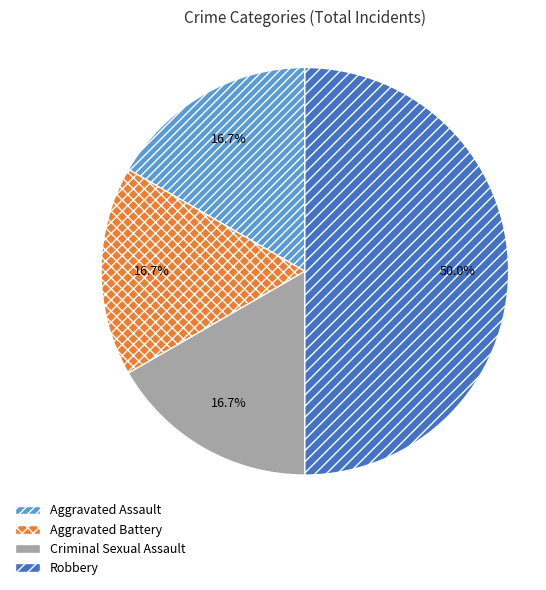

Which category has the biggest portion of the pie?

Robbery